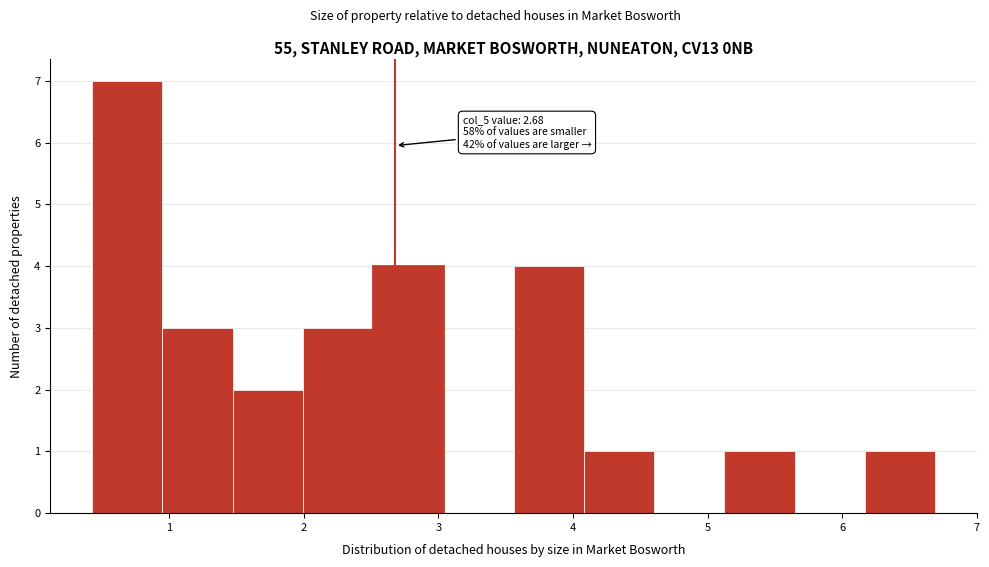

Which range on the x-axis has the tallest bar?

0.4 to 1.0